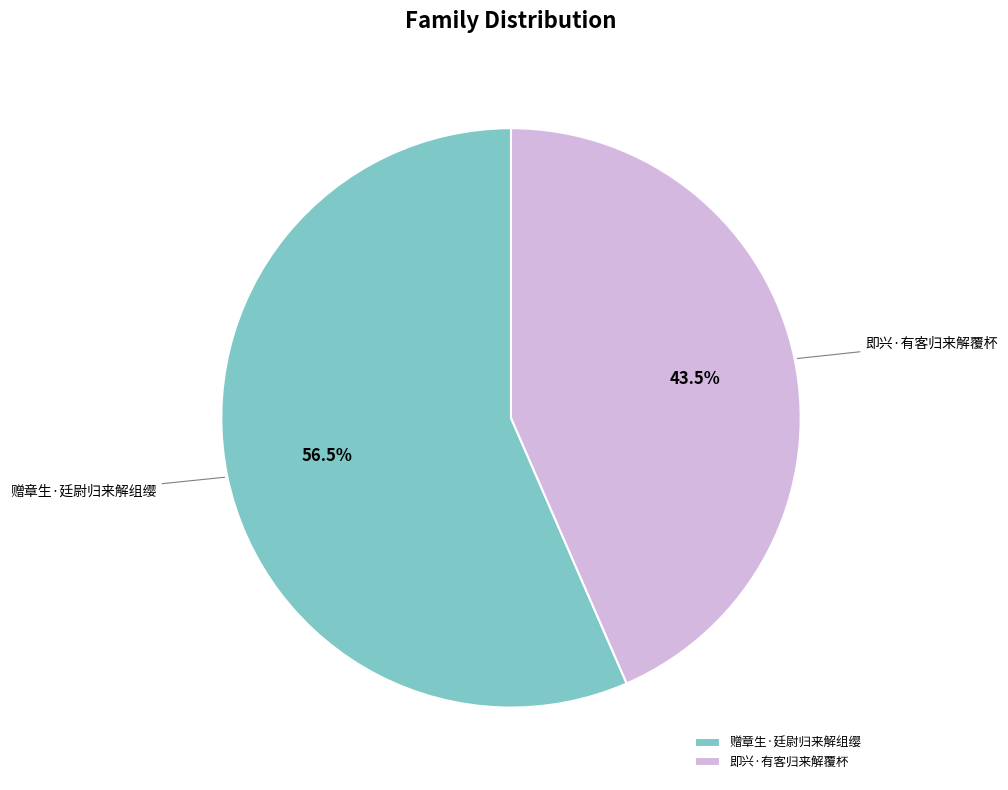

Rank the categories by value from lowest to highest.

即兴·有客归来解覆杯, 赠章生·廷尉归来解组缨